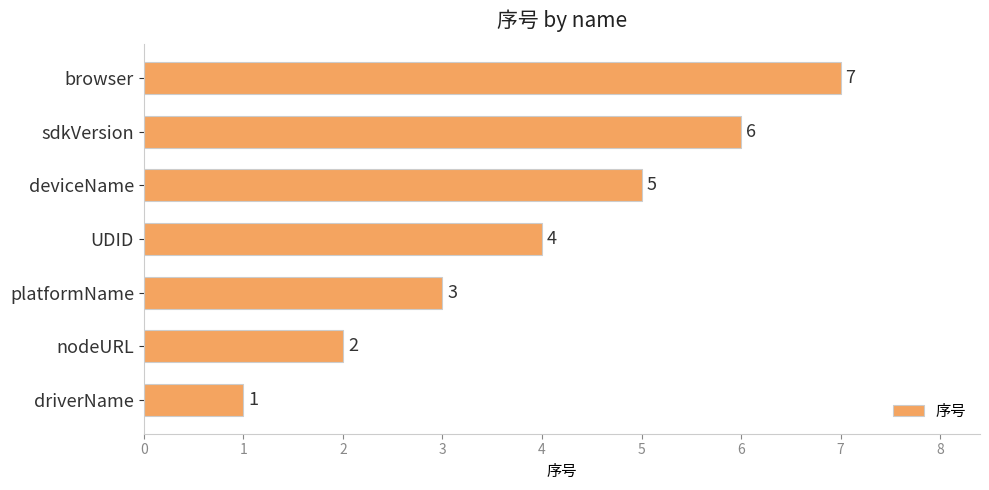

True or false: the data shows 7 at browser.

True